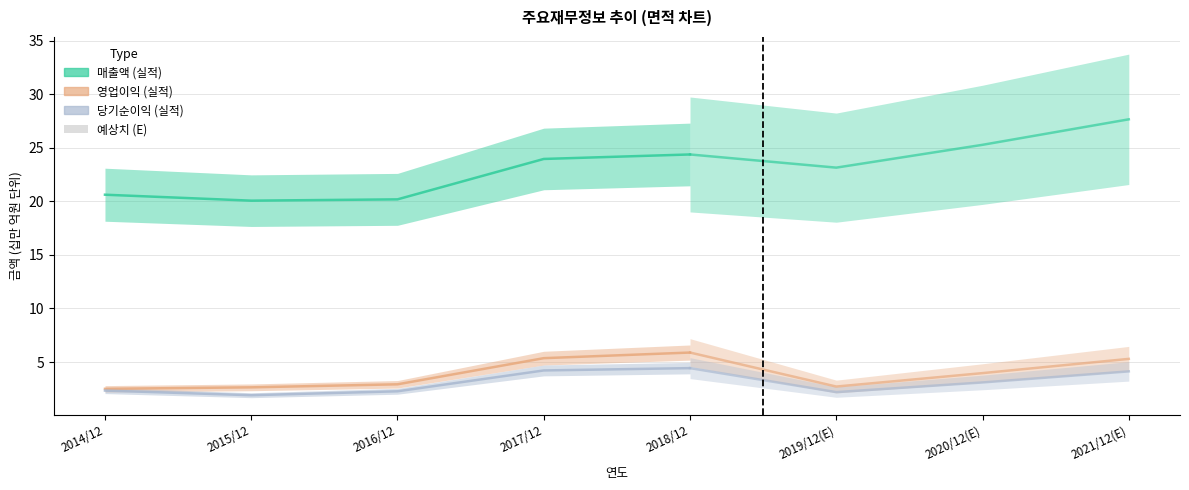

What is the sum of the 영업이익 values at 2017/12 and 2018/12?

11.3